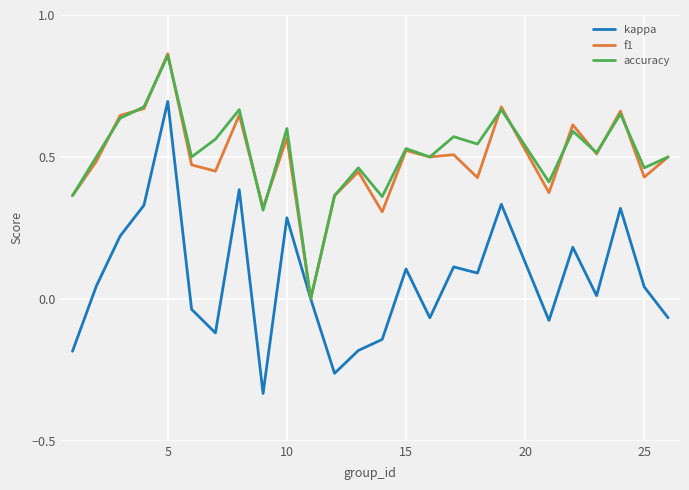

Which series has the largest range (max minus min)?

kappa